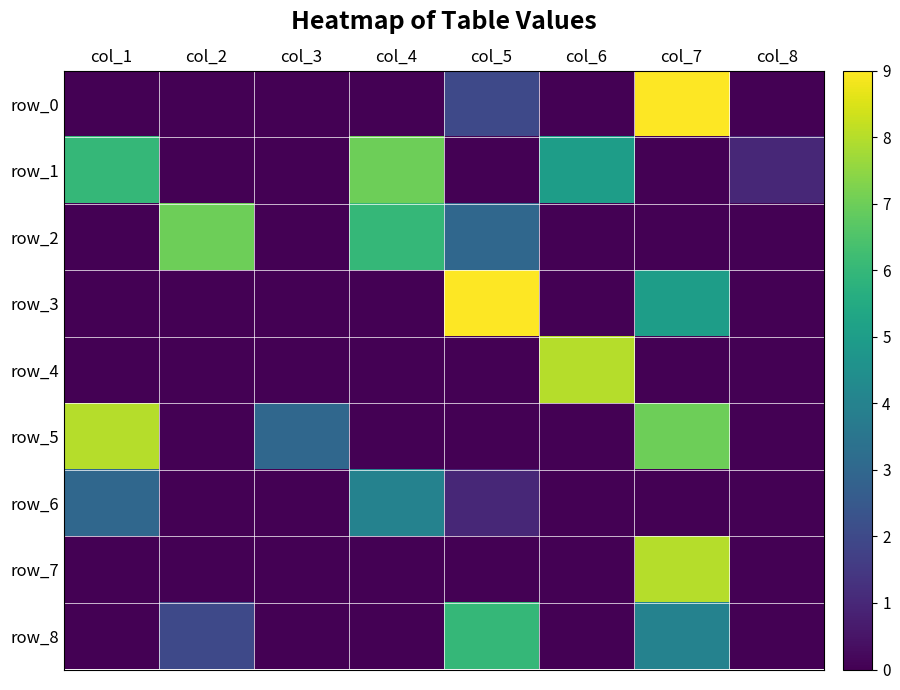

Is it true that row_0 equals 0 at col_6?

True